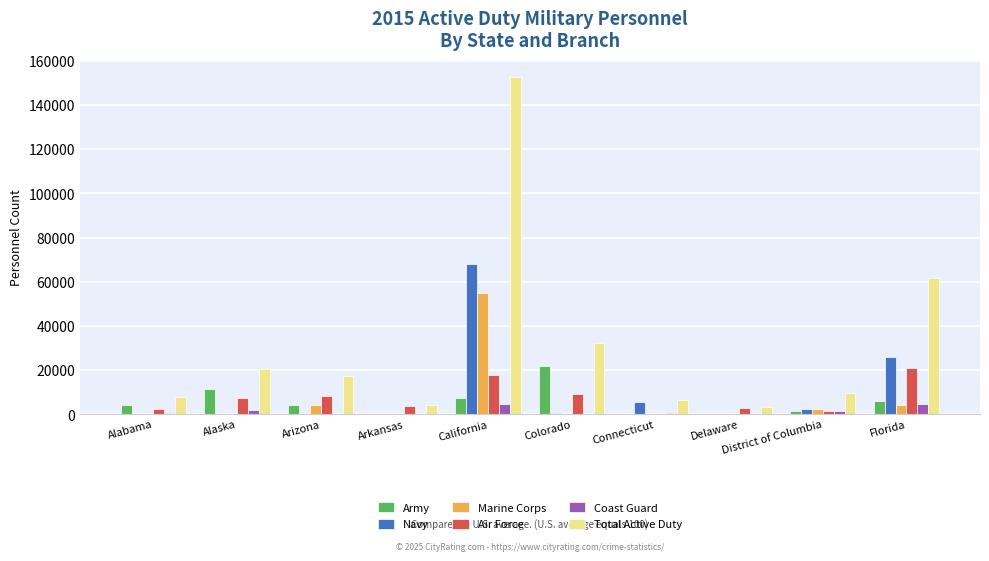

Does the chart contain stacked bars?

No